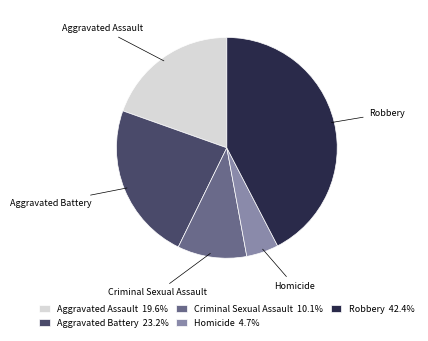

Which has a higher value, Aggravated Battery or Aggravated Assault?

Aggravated Battery